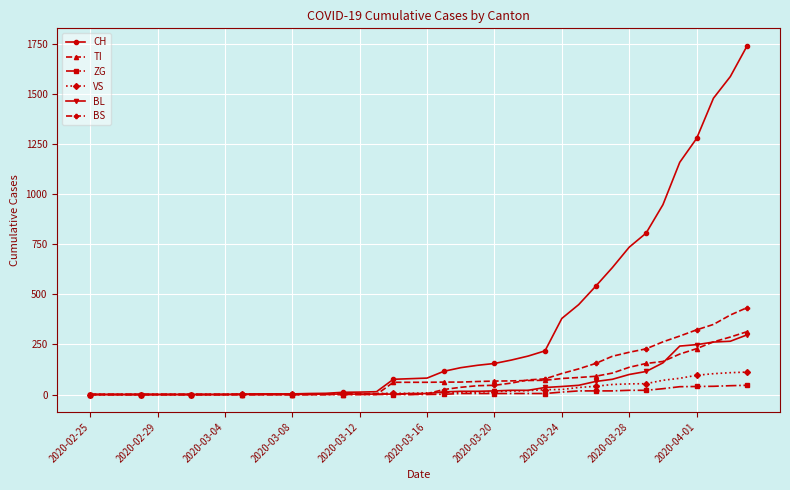

What is the highest value of the TI series?

314